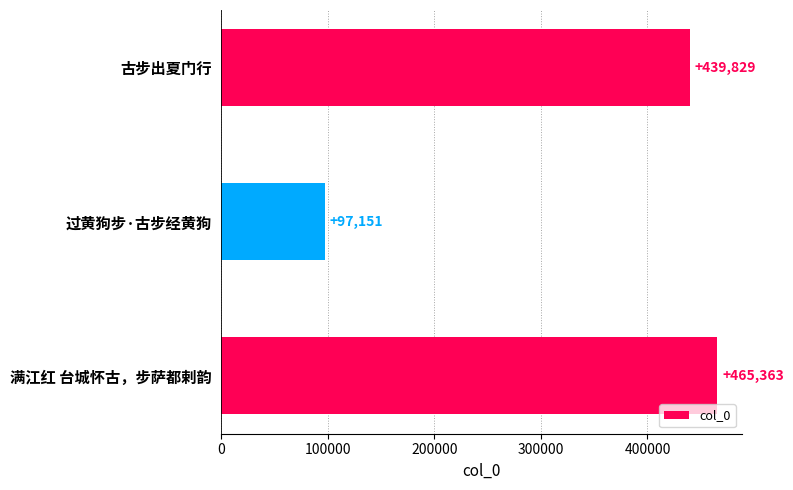

Reading top to bottom, what are all the values shown in this chart?

439829	97151	465363